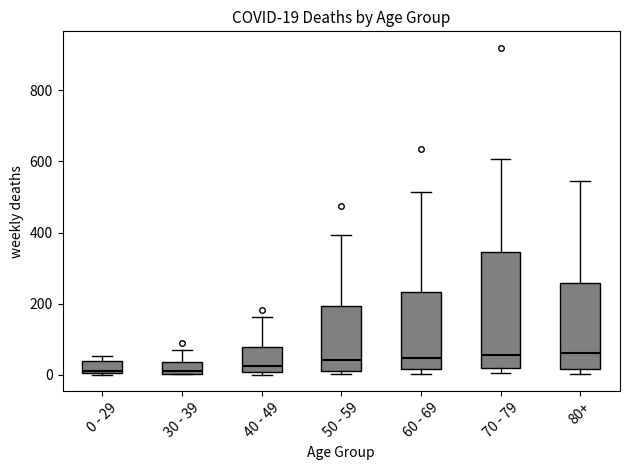

Which box is the tallest, from its lower edge to its upper edge?

70 - 79